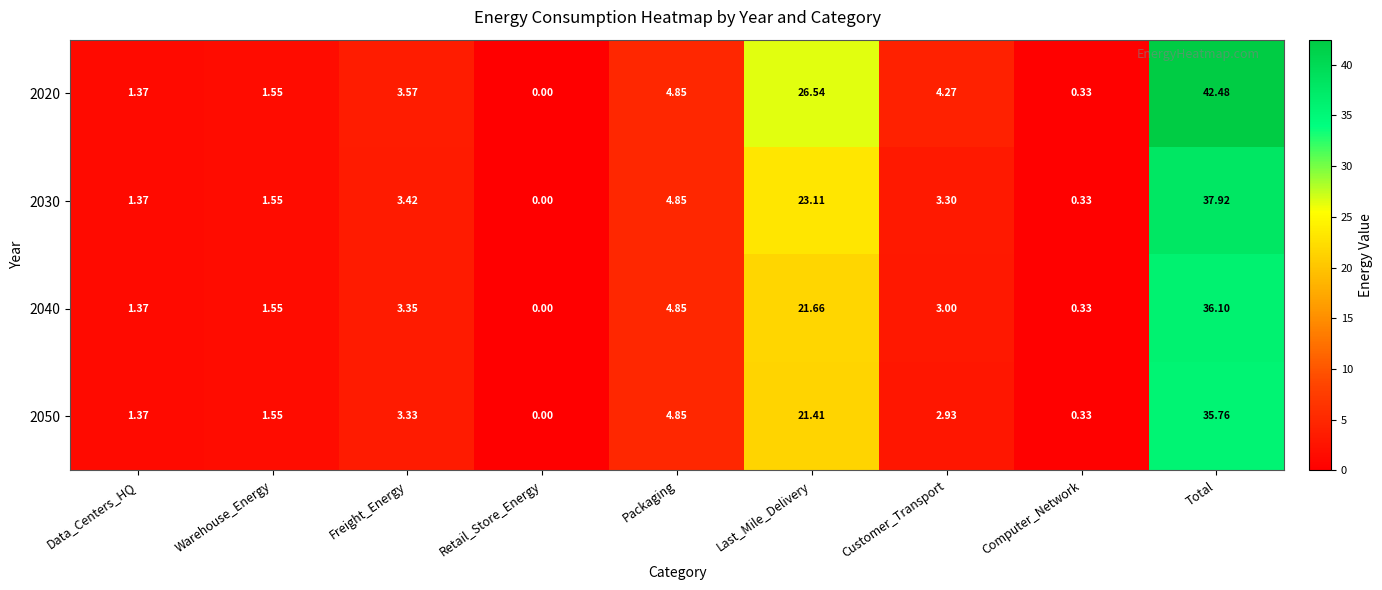

How many series are shown in this chart?

4